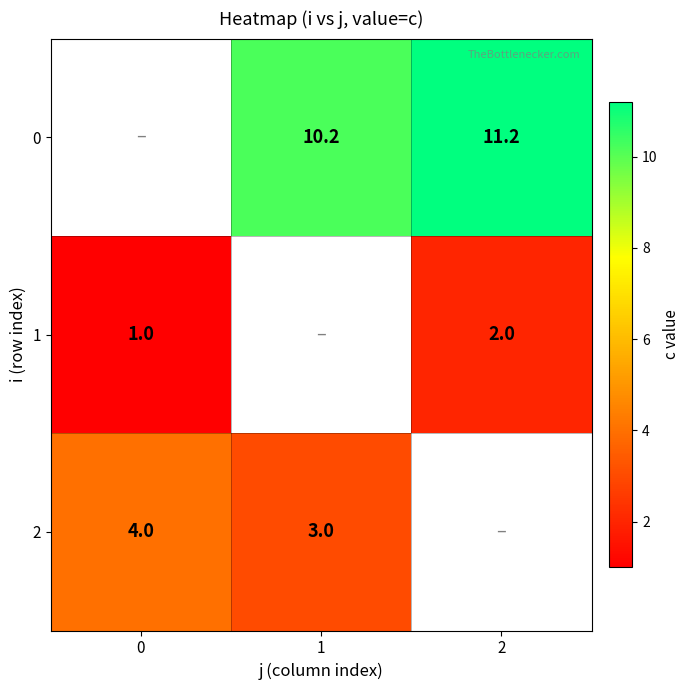

True or false: 0 has a value of 17.7 at 2.

False